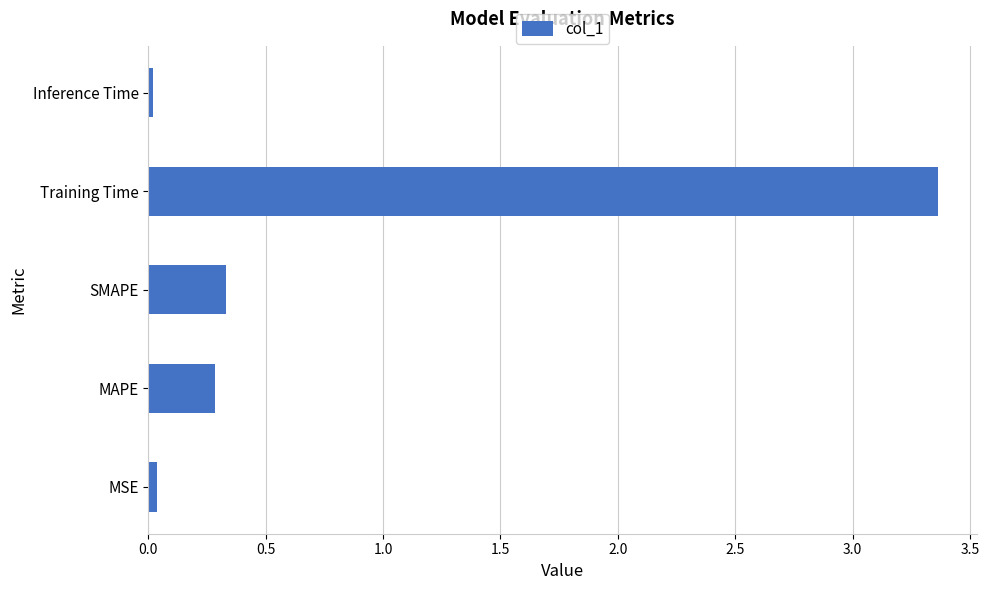

What is the difference between the maximum and second lowest values?

3.3